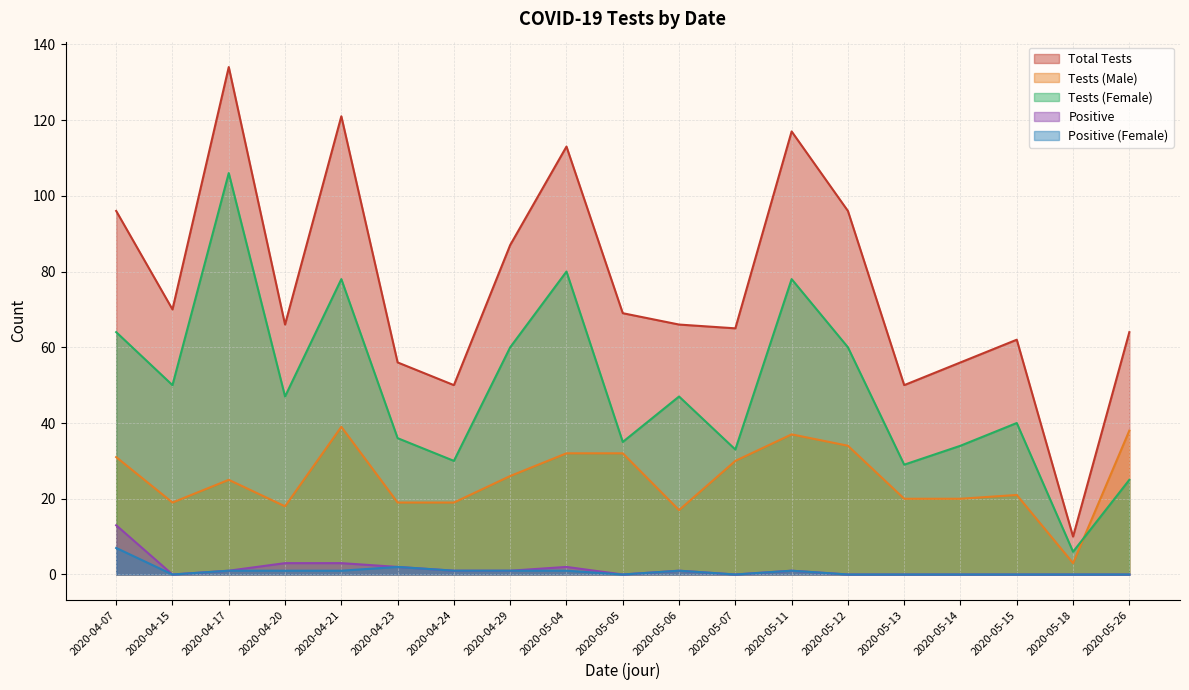

True or false: nb_test_f has more than 1 points higher than both neighbors.

True